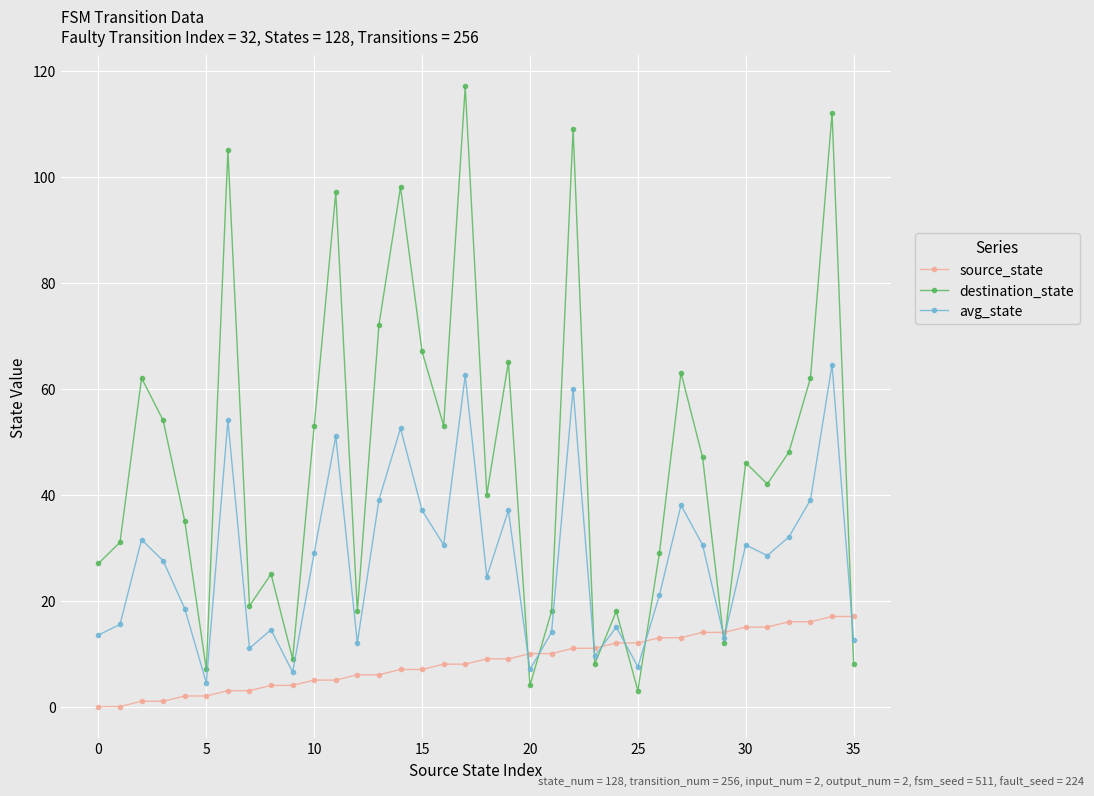

Rank the series by their maximum value, from highest to lowest.

destination_state, avg_state, source_state